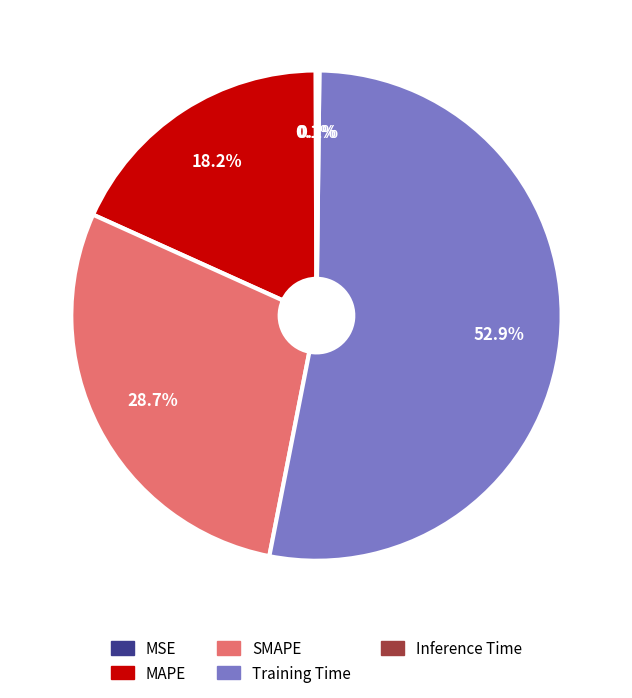

To the nearest percent, what percentage of the pie is SMAPE?

29%